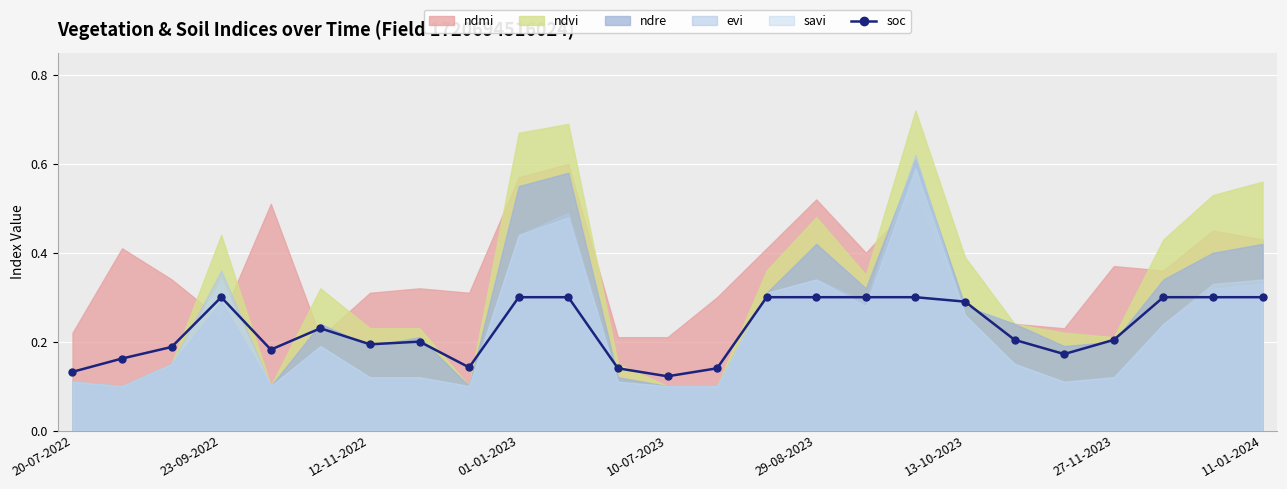

How many soc values are between 0 and 1?

25